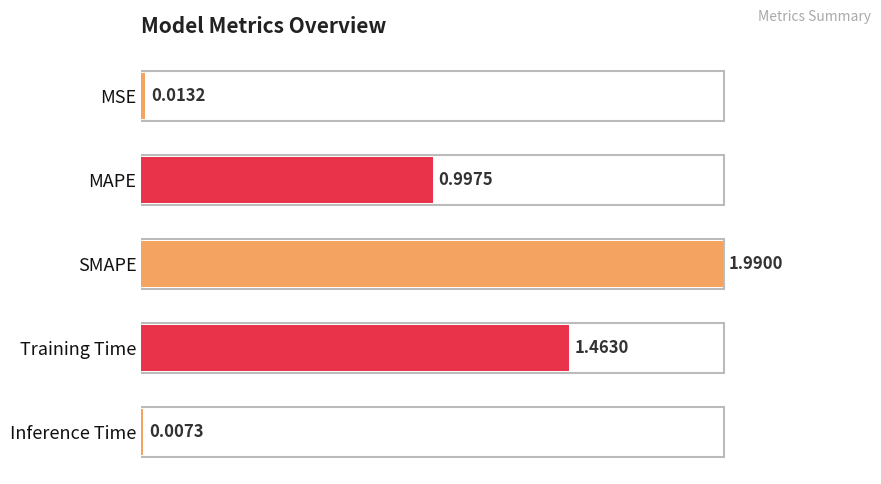

What is the change in value from MAPE to Training Time?

+0.2